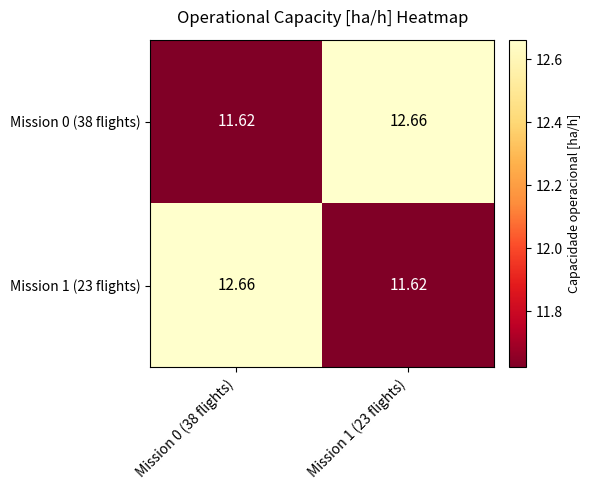

Reading left to right, what are all the values shown in this chart?

Mission 0 (38 flights): Mission 0 (38 flights)=11.6	Mission 1 (23 flights)=12.7
Mission 1 (23 flights): Mission 0 (38 flights)=12.7	Mission 1 (23 flights)=11.6